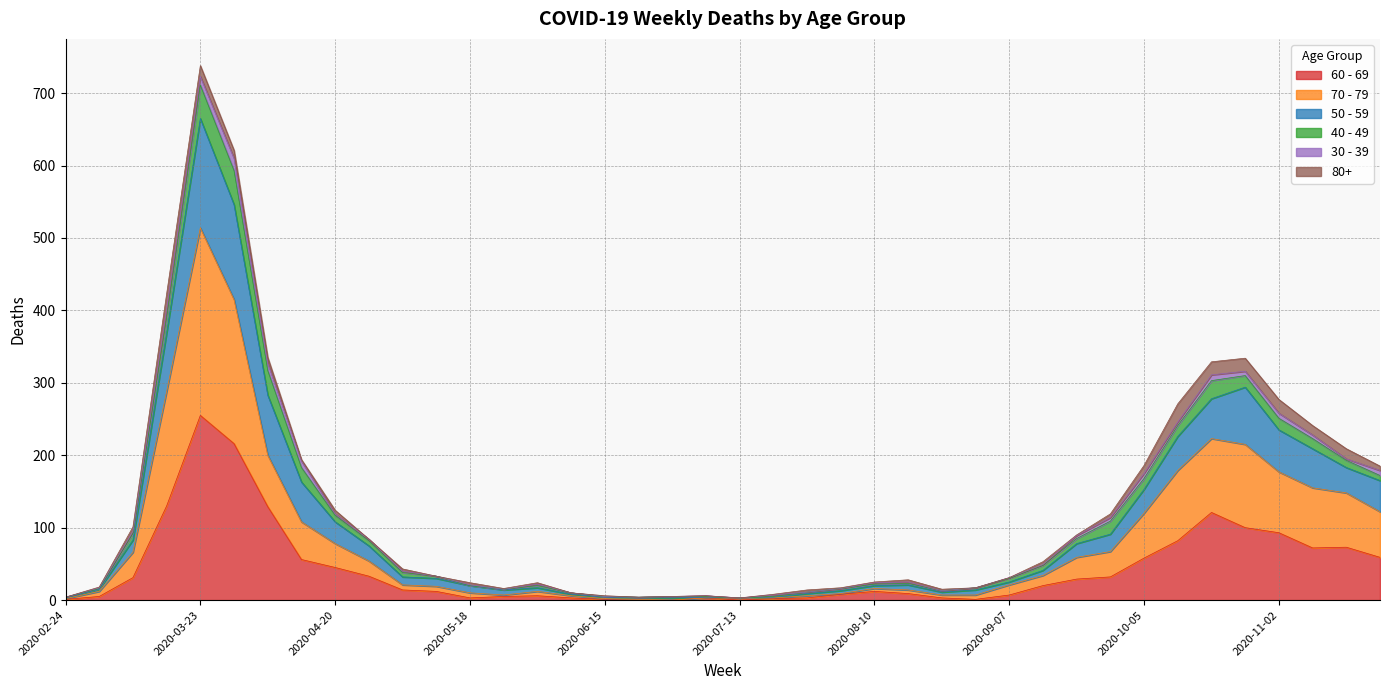

How many data points does each series have?

40